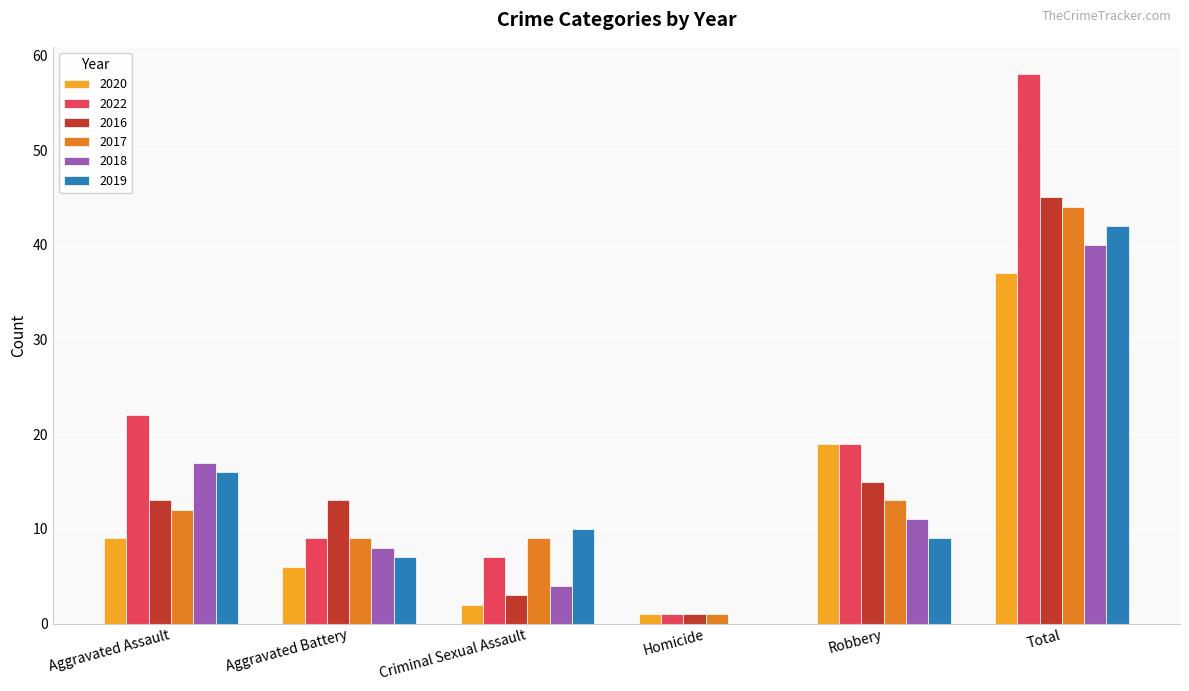

What is the sum of all 2017 values?

88